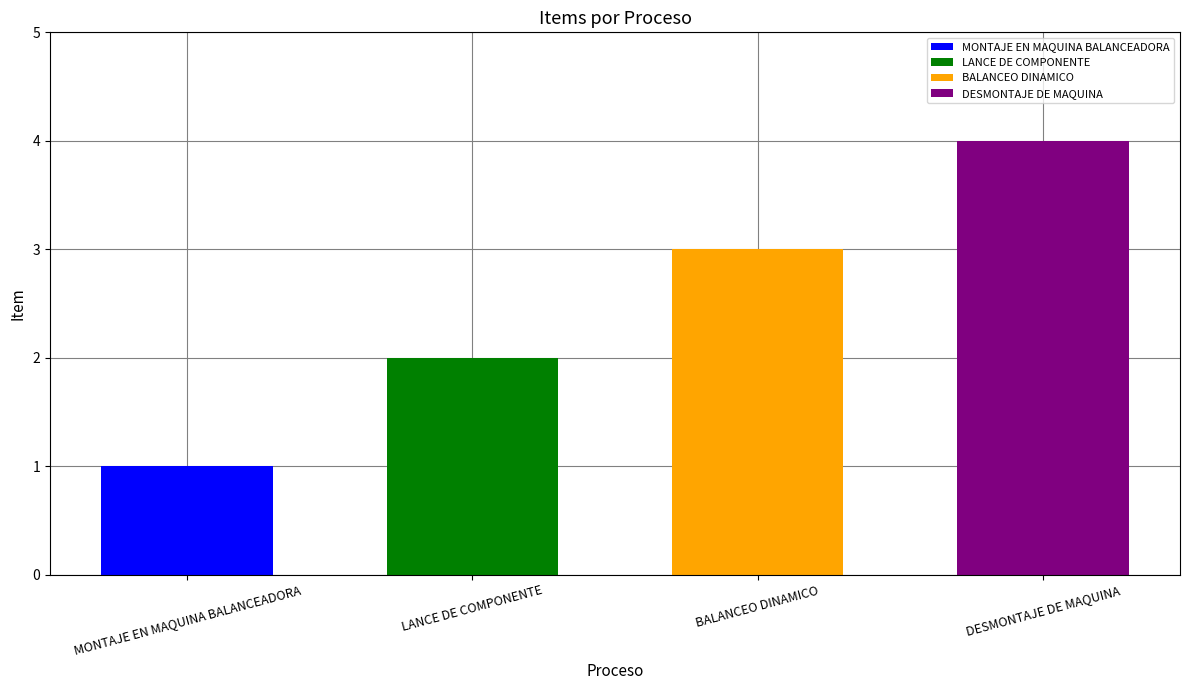

The chart shows a value of 0 at MONTAJE EN MAQUINA BALANCEADORA. True or false?

False